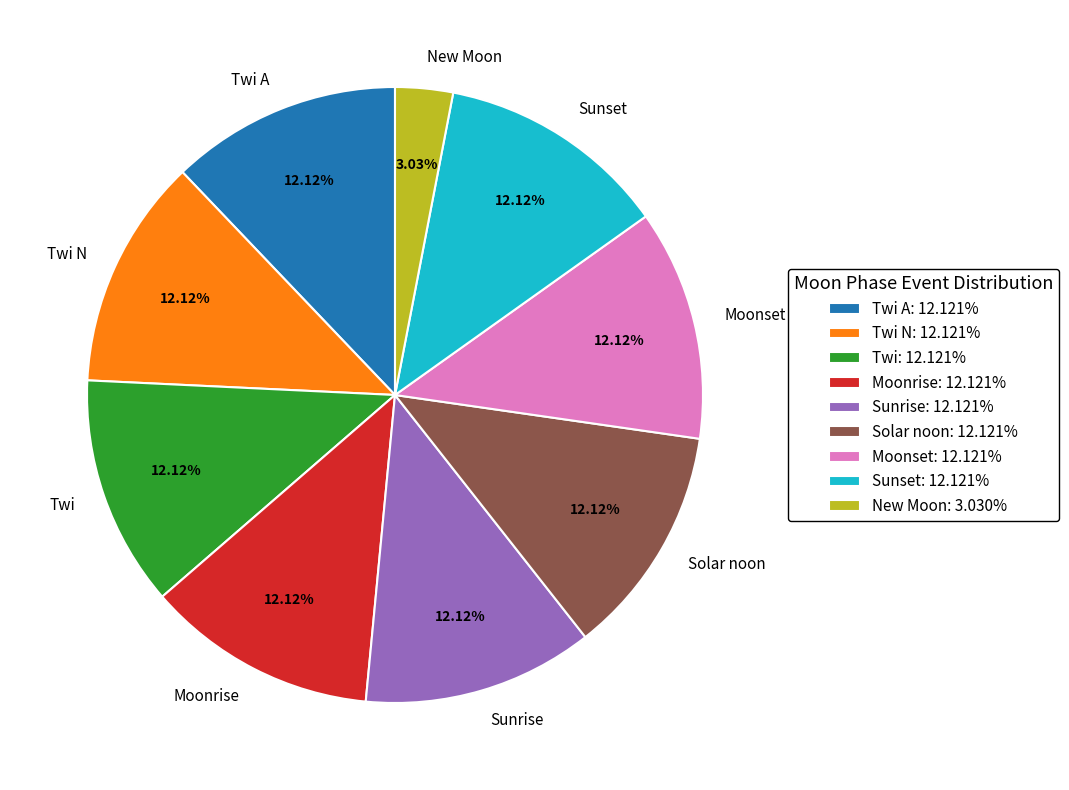

How many slices are in this pie chart?

9